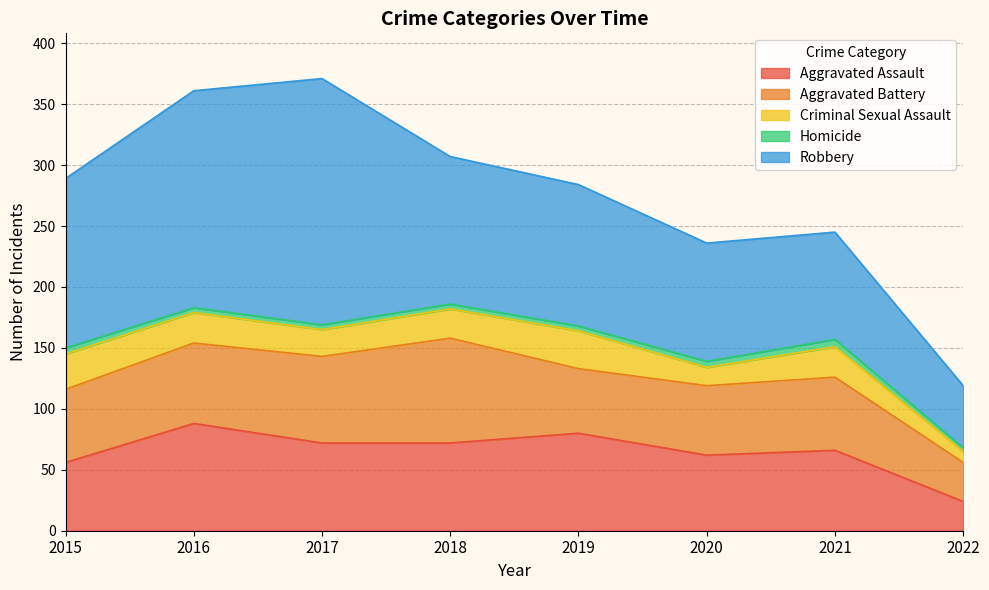

Reading left to right, extract all data points from this chart.

Aggravated Assault: 56	88	72	72	80	62	66	24
Aggravated Battery: 60	66	71	86	53	57	60	32
Criminal Sexual Assault: 29	25	22	24	31	15	25	9
Homicide: 5	4	4	4	4	5	6	3
Robbery: 139	178	202	121	116	97	88	51